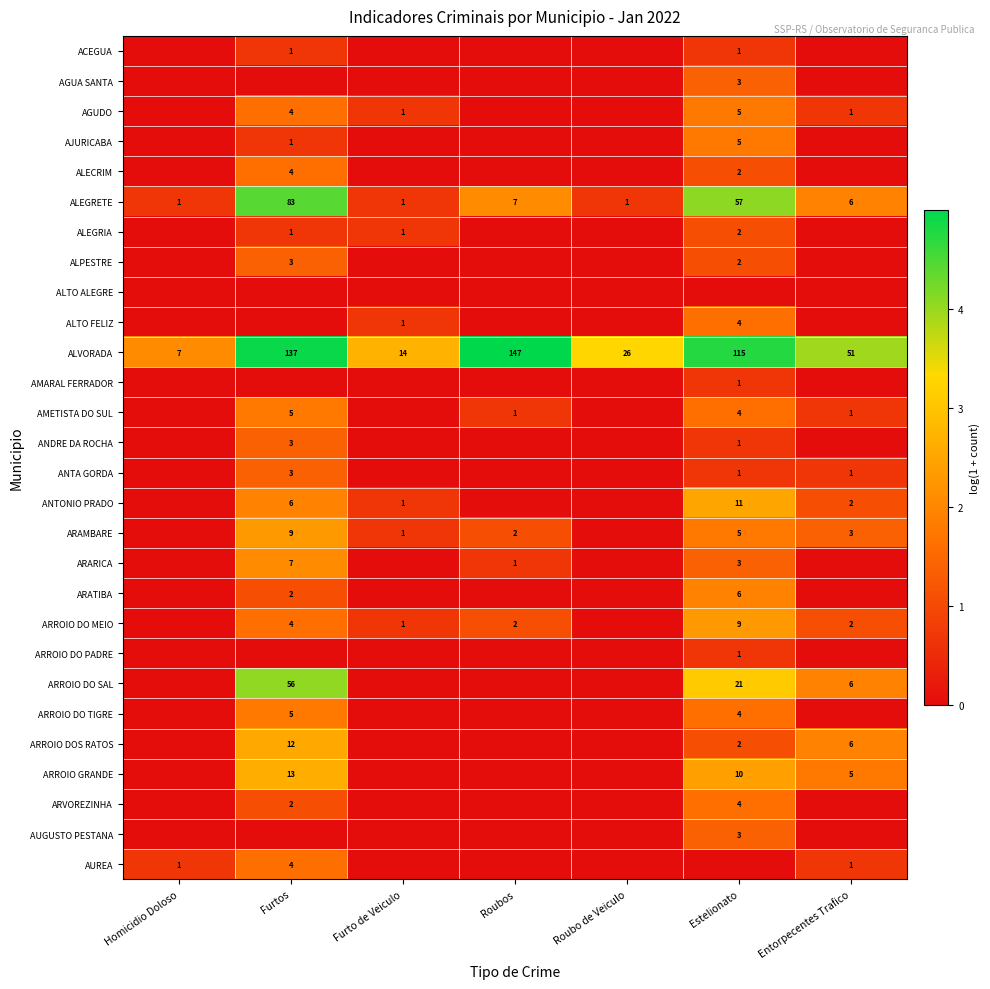

What is the difference between the ARROIO DO SAL values at Estelionato and Entorpecentes Trafico?

15